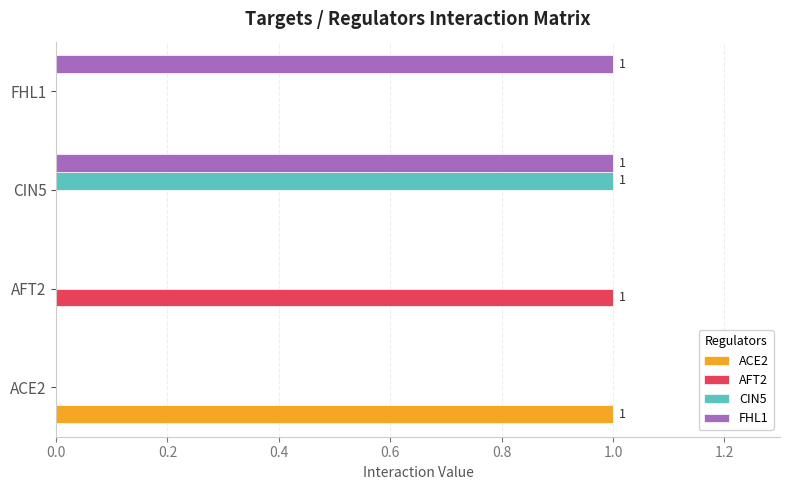

Which series has the largest total across all categories?

FHL1